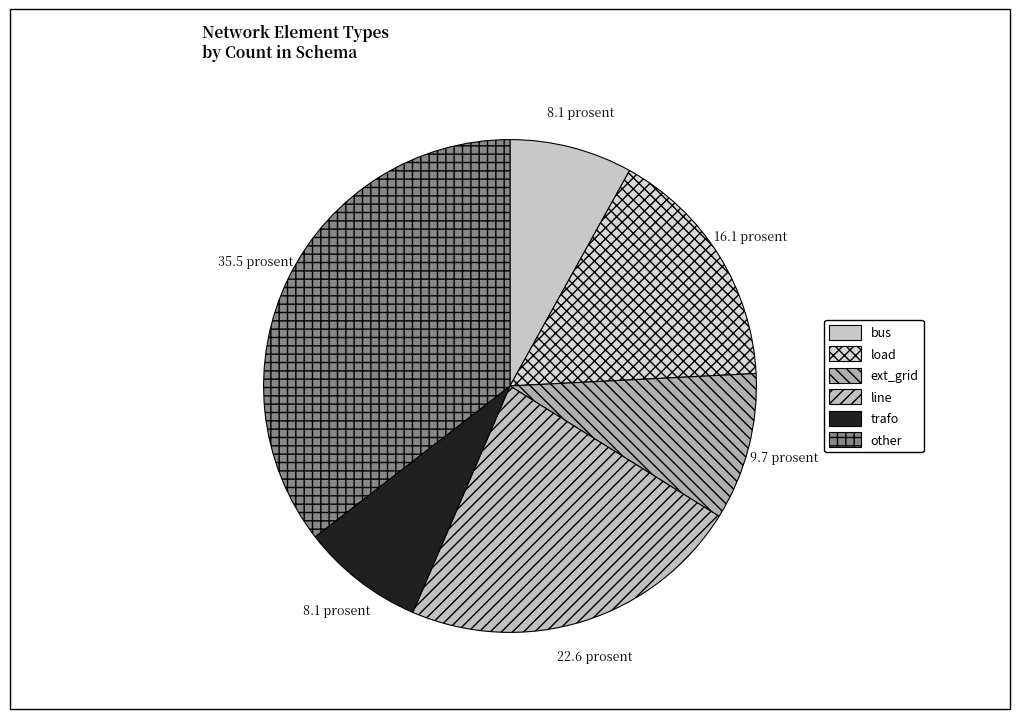

To the nearest percent, what is the difference between the load and ext_grid slice percentages?

6%